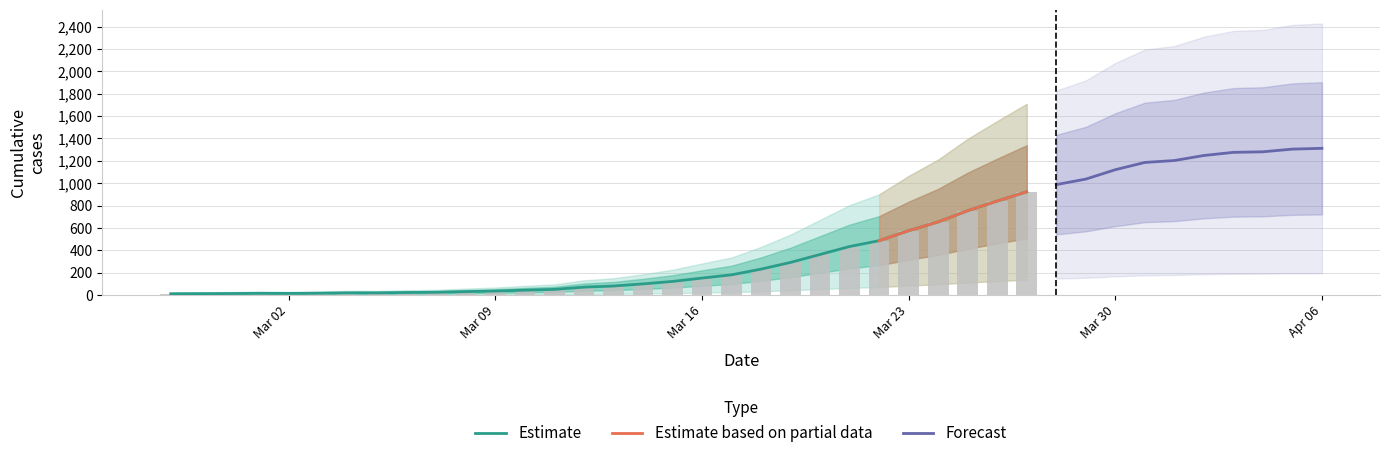

What is the value of the 20th bar from the left?

182